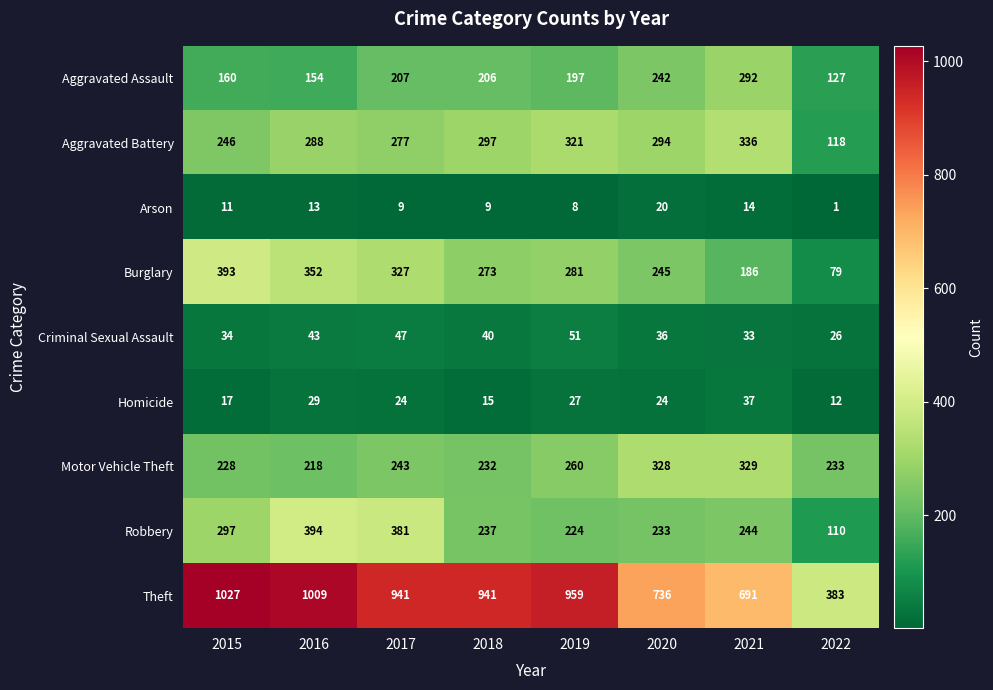

At how many categories does at least one series exceed 678?

7